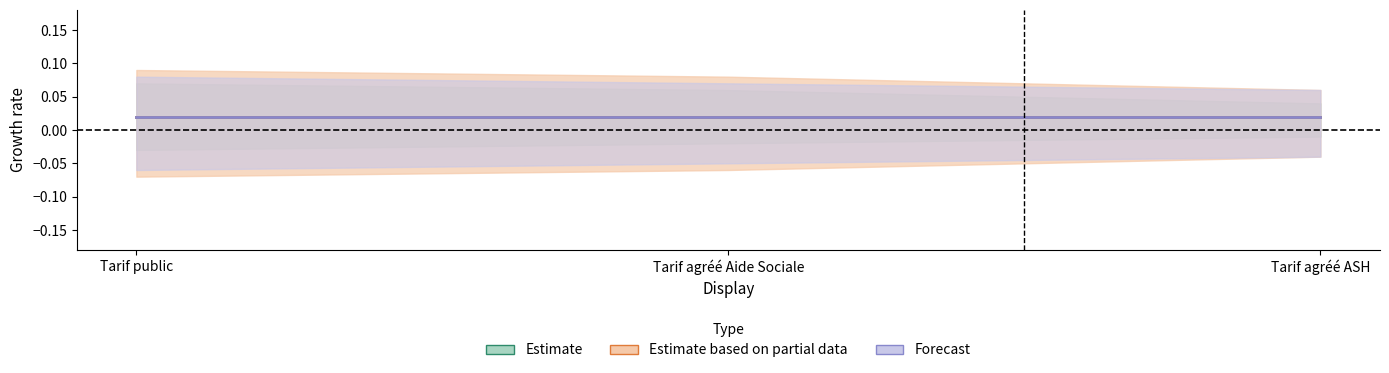

What is the sum of the Estimate values at Tarif agréé Aide Sociale and Tarif agréé ASH?

5